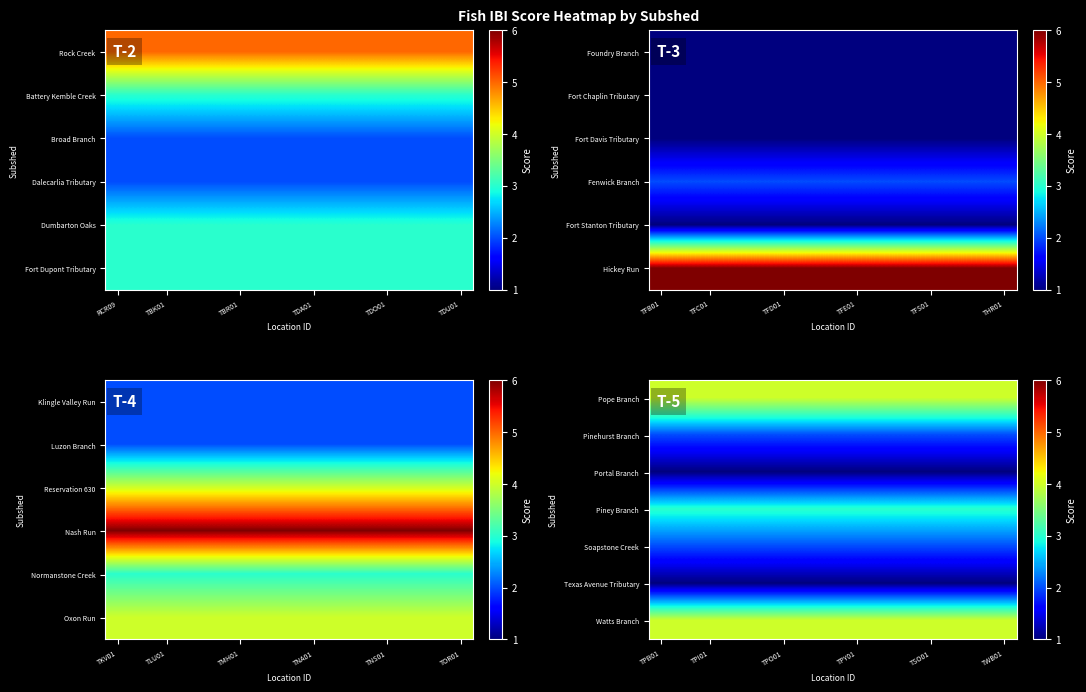

What is the smallest value displayed?

1